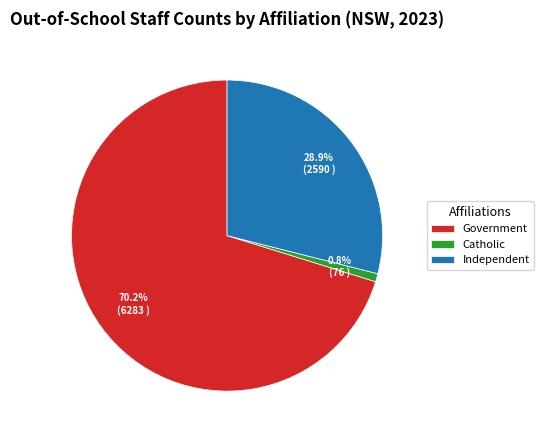

How many slices are in this pie chart?

3